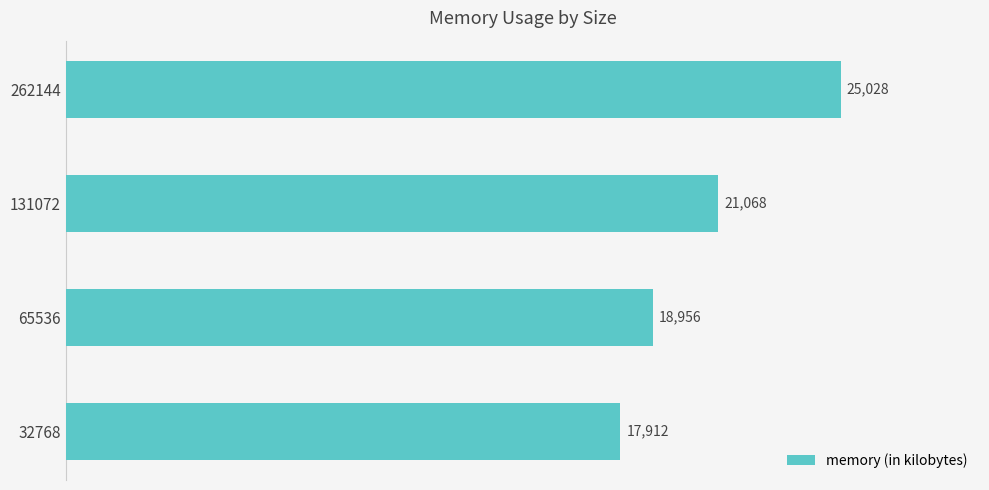

List the labels in order of value, largest first.

262144, 131072, 65536, 32768